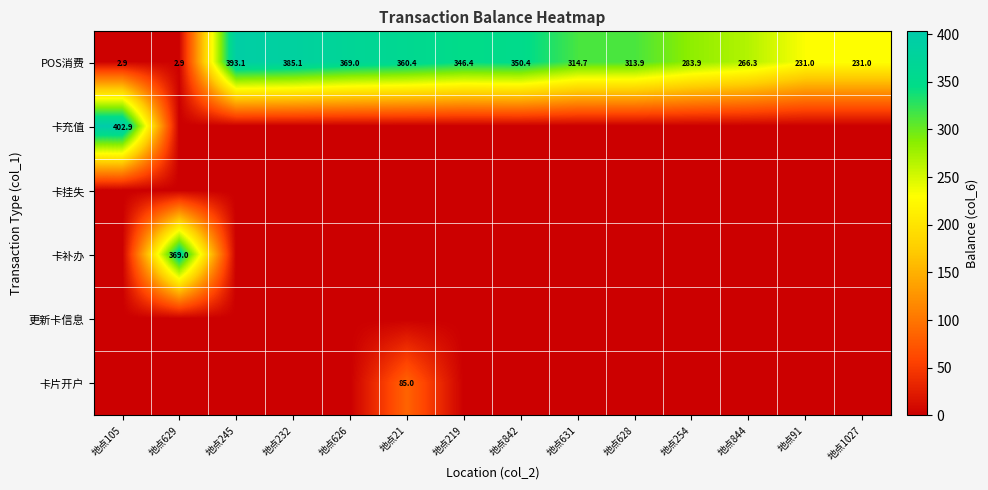

How many data points in POS消费 are less than 314?

7